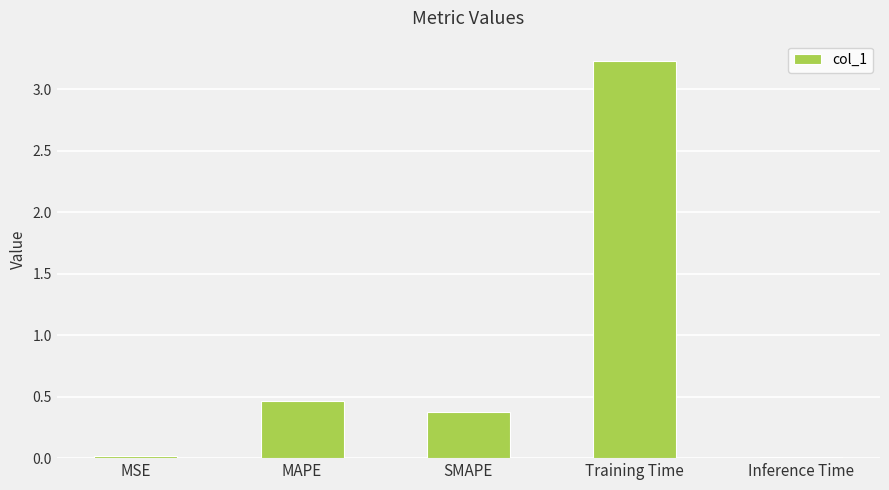

Which label corresponds to the largest value in the chart?

Training Time